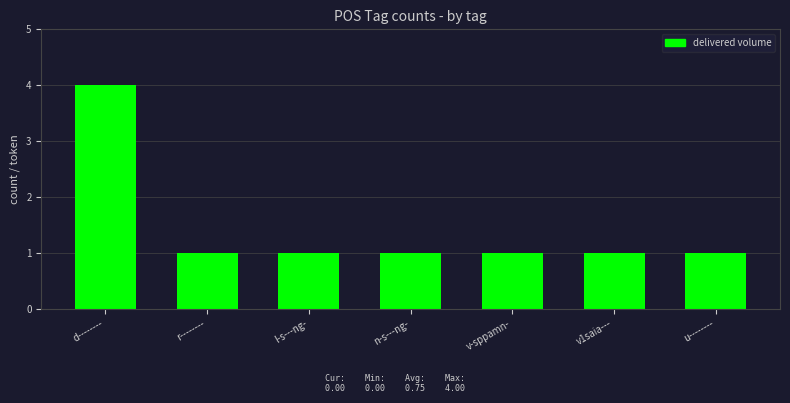

What is the greatest value displayed?

4